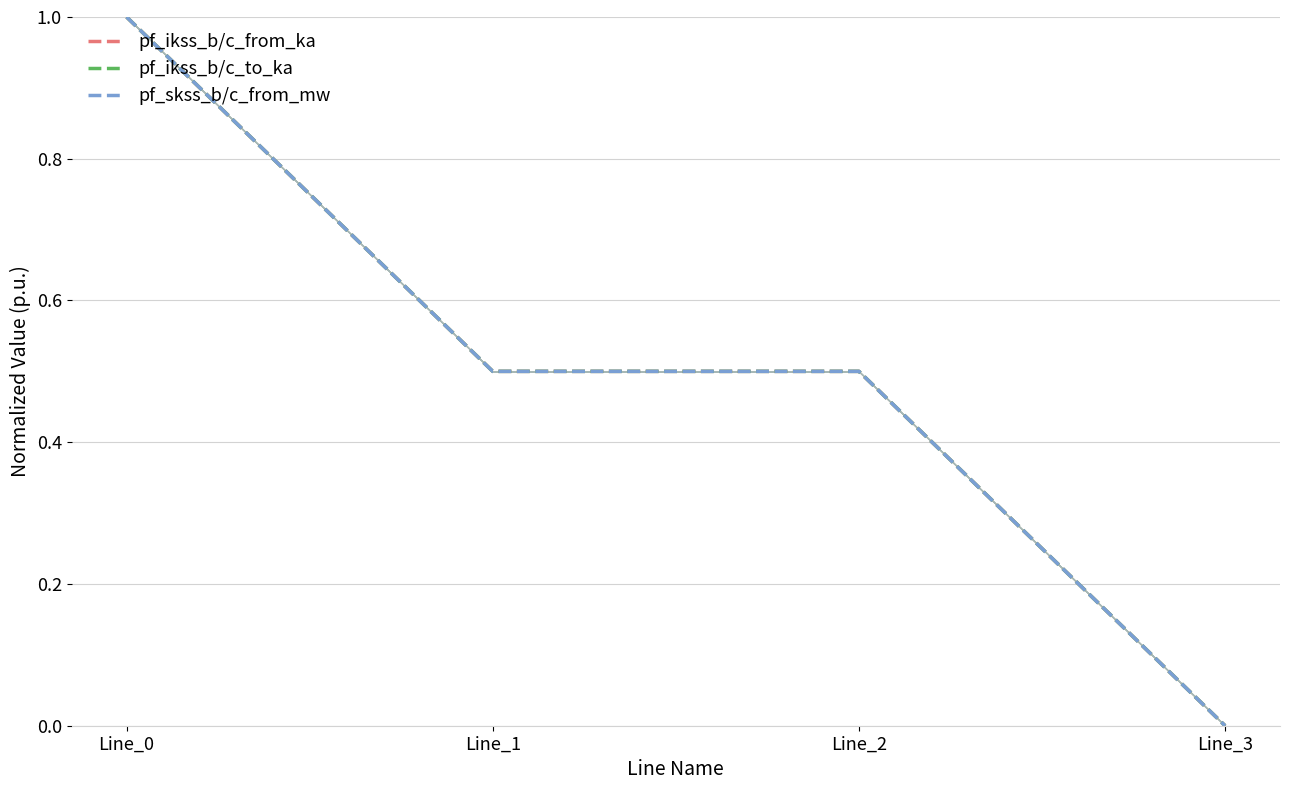

Which series has the largest total across all categories?

pf_ikss_b/c_from_ka